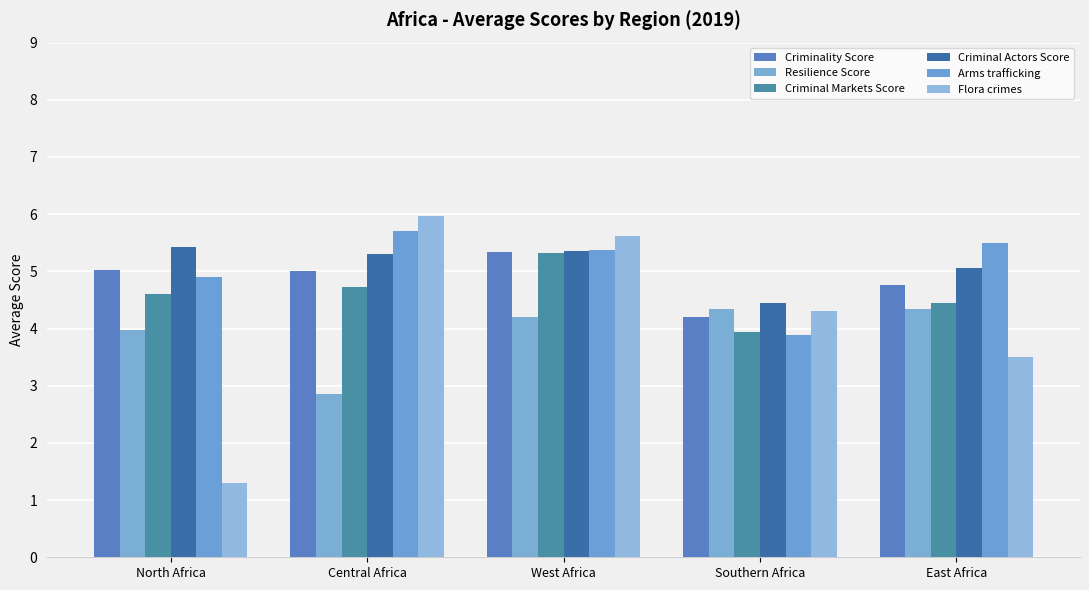

Which category has the lowest value across all series?

North Africa